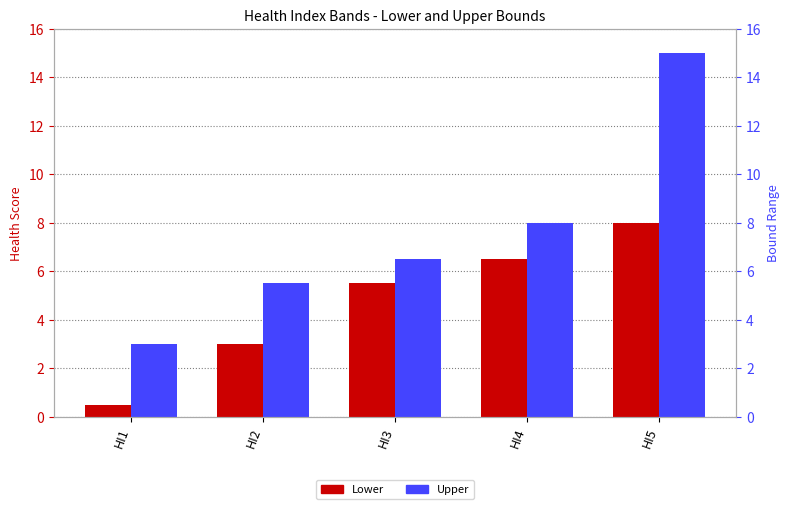

What is the value of the Upper bar at the 4th from the left?

8.0